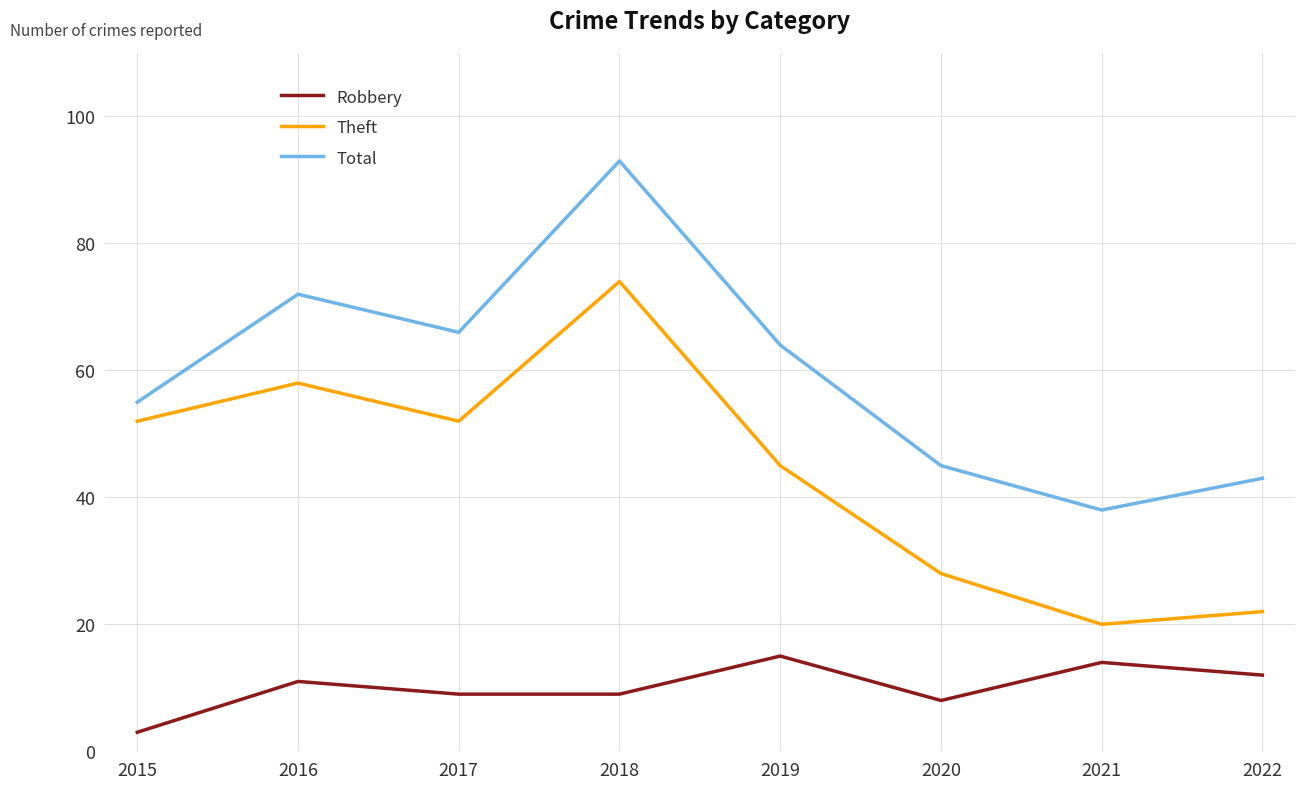

True or false: Theft and Total cross at least once.

False